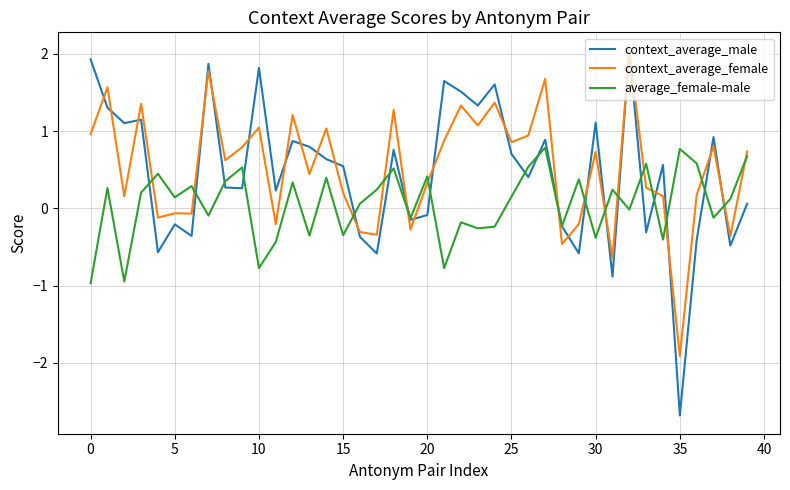

How many values in context_average_male are below zero?

14